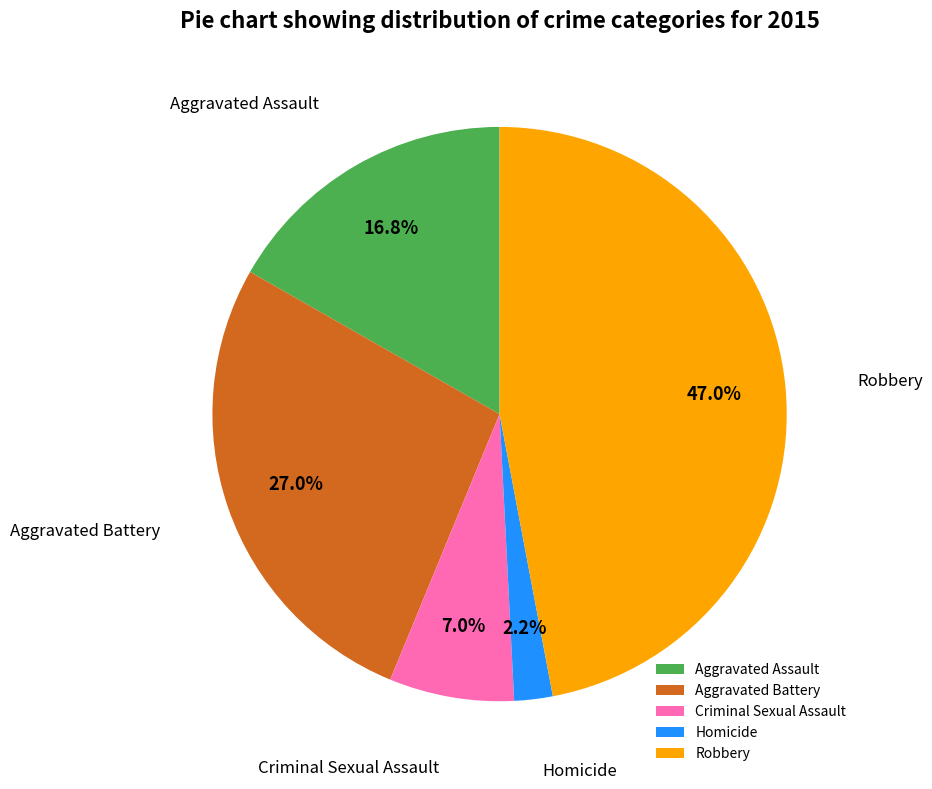

How much of the chart is everything except Aggravated Assault?

83.2%